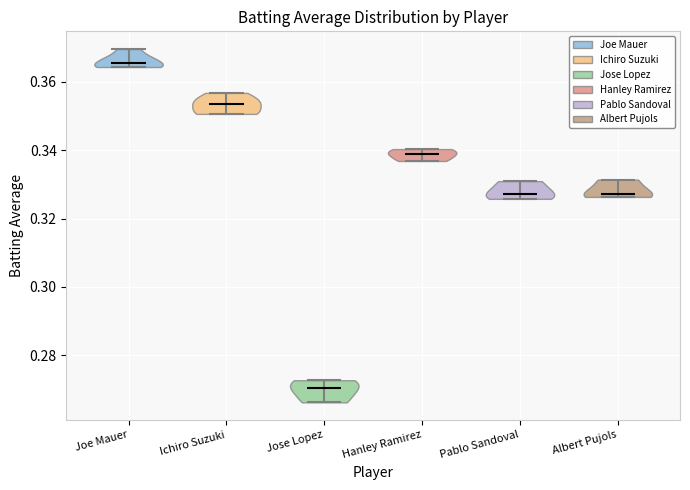

Reading left to right, read every violin against the y-axis: where its median line is, and the lowest and highest points it reaches. The values are not printed on the chart, so give them approximately, as read against the axis.

Joe Mauer: median line 0.366, lowest point 0.364, highest point 0.370
Ichiro Suzuki: median line 0.354, lowest point 0.350, highest point 0.356
Jose Lopez: median line 0.270, lowest point 0.266, highest point 0.272
Hanley Ramirez: median line 0.338, lowest point 0.336, highest point 0.340
Pablo Sandoval: median line 0.328, lowest point 0.326, highest point 0.330
Albert Pujols: median line 0.328, lowest point 0.326, highest point 0.332